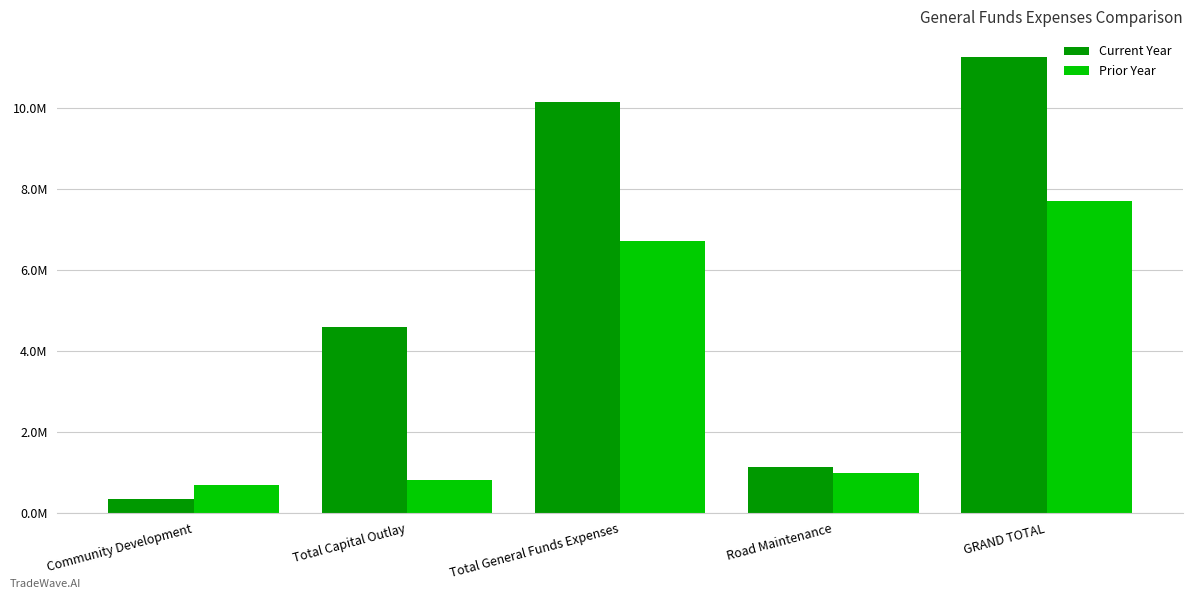

At which label does Prior Year reach its minimum?

Community Development